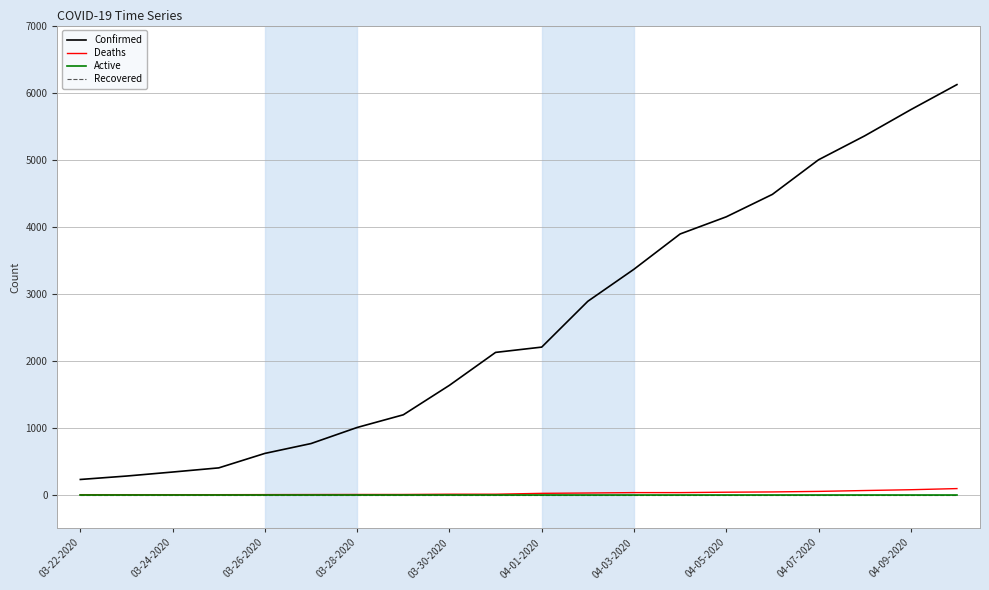

At how many categories does at least one series exceed 604?

16